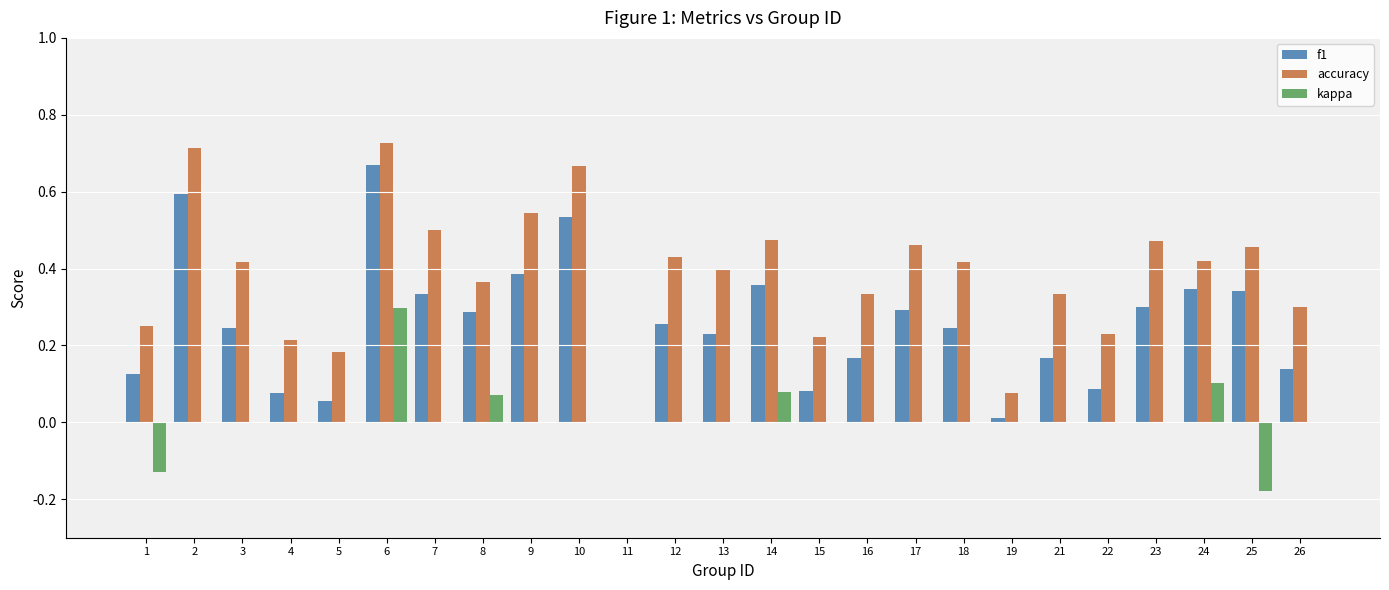

How many groups of bars are there?

25